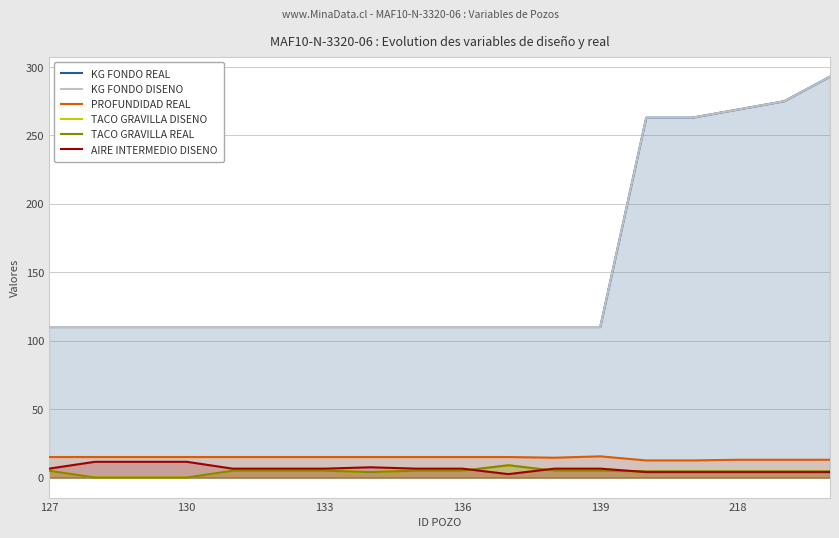

What is the difference between the second highest and minimum values in the TACO GRAVILLA REAL series?

5.0